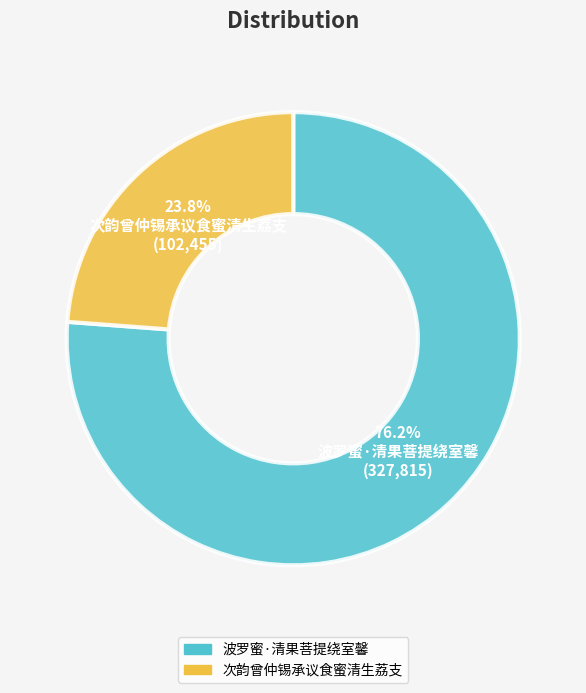

What percentage is the 波罗蜜·清果菩提绕室馨 slice, to the nearest percent?

76%